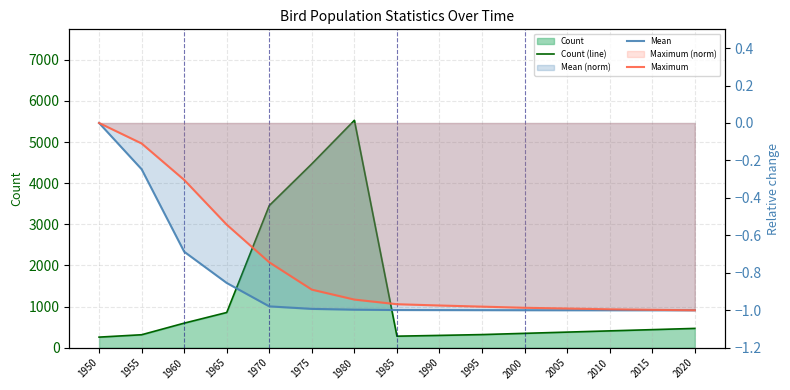

What is the average value of the Maximum series?

-0.8